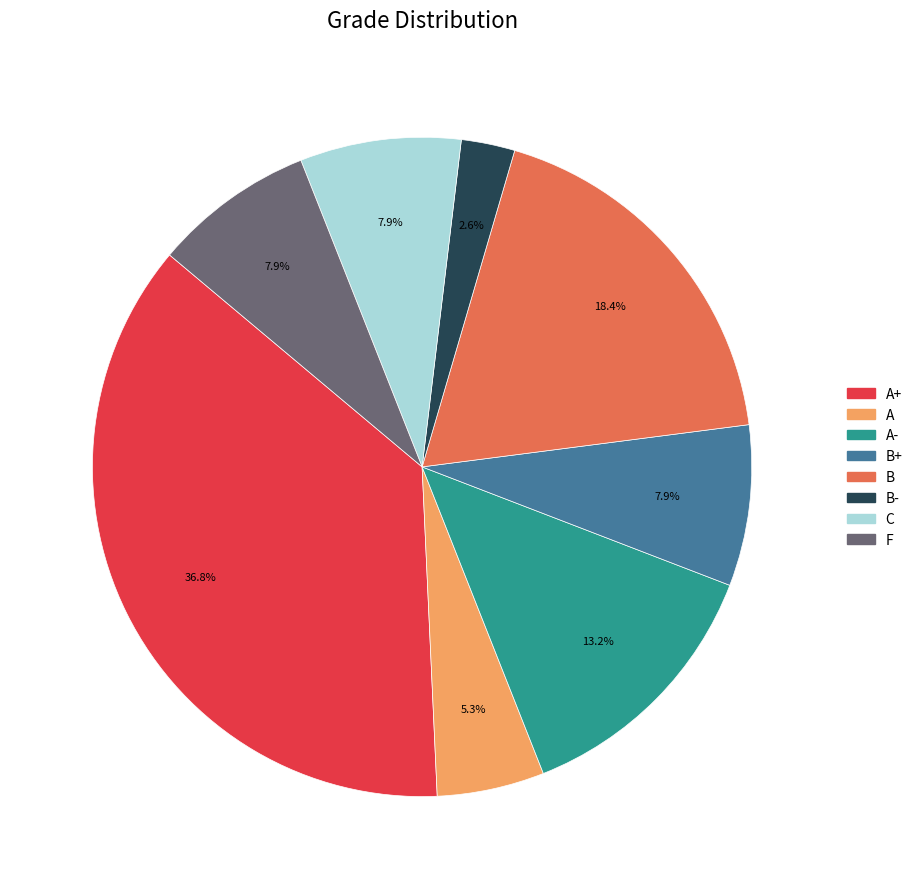

Is there a majority slice in this chart?

No